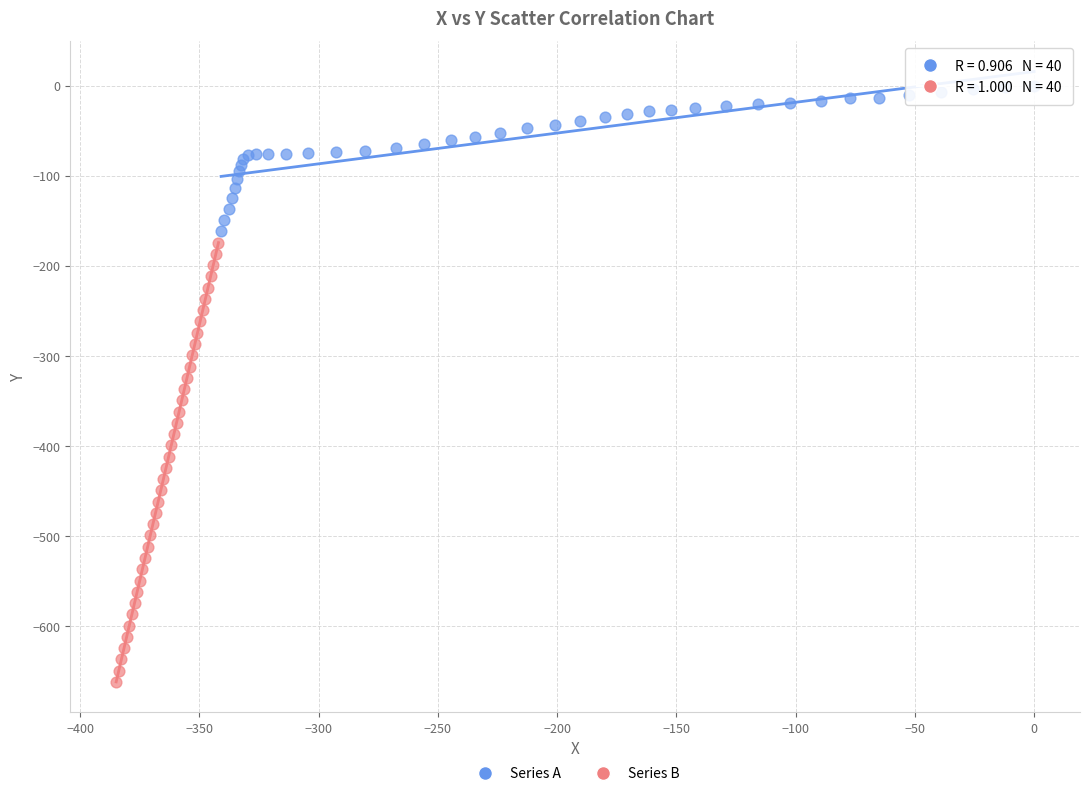

Which series has the widest spread of Y values?

Series B